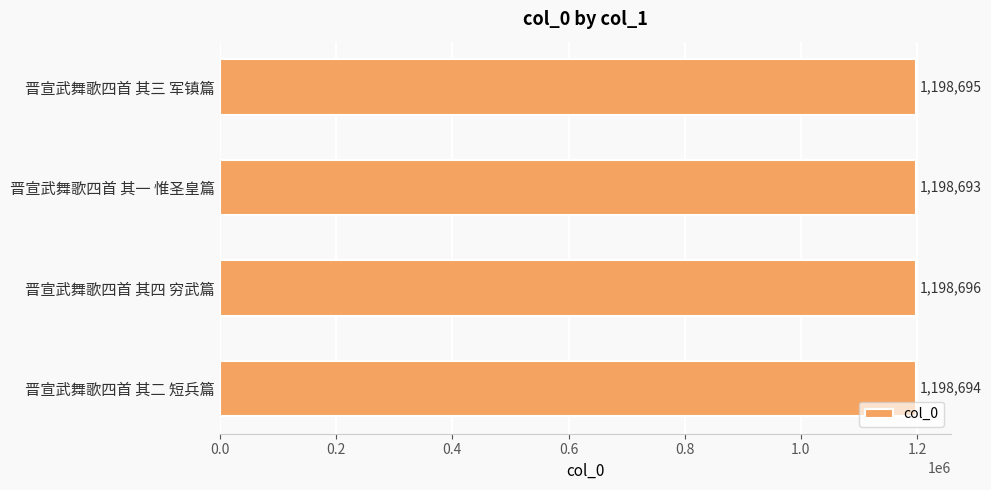

What is the sum of all values?

4794778